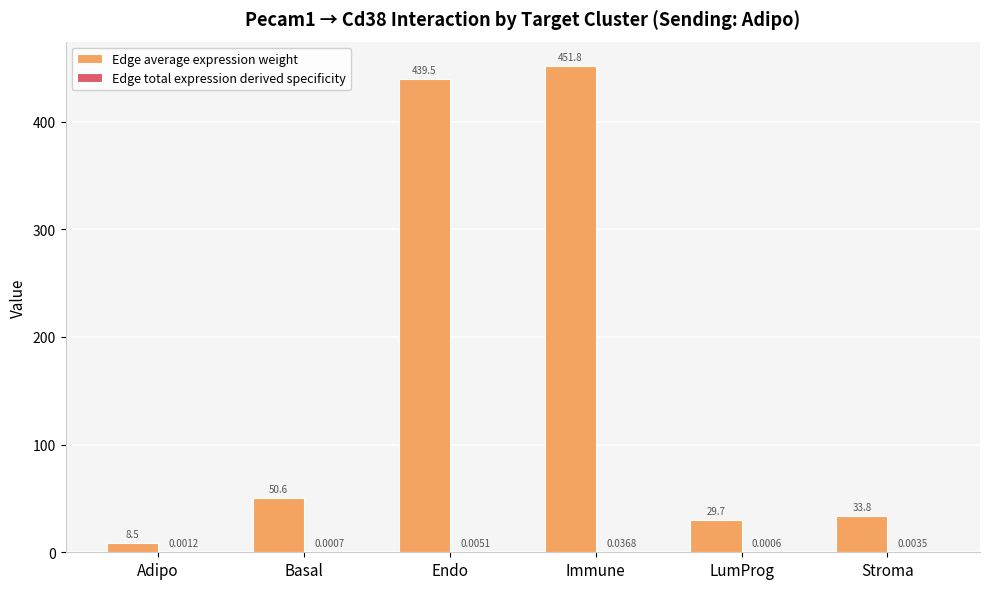

Which series has the largest range (max minus min)?

Edge average expression weight